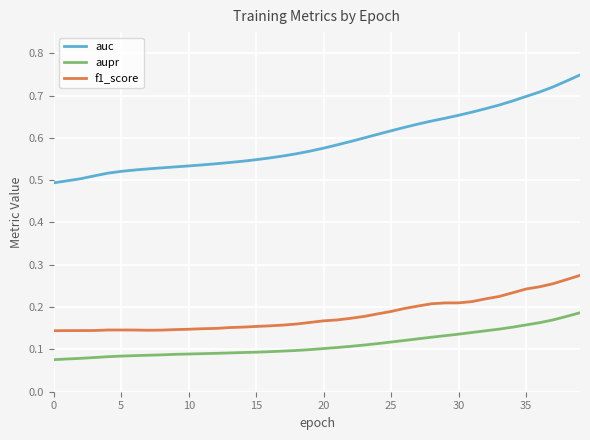

True or false: auc and aupr cross at least once.

False